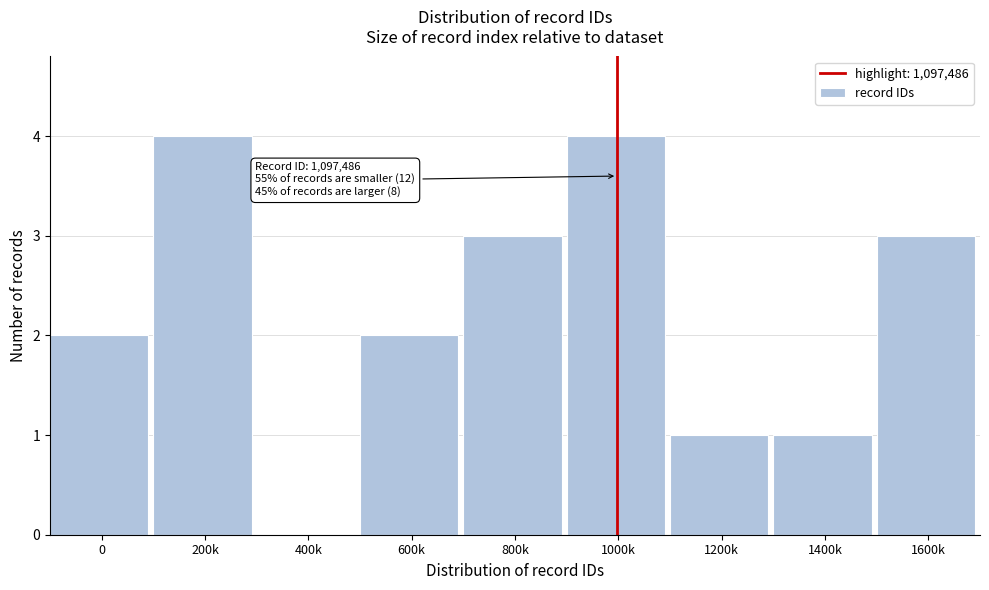

Reading left to right, extract all data points from this chart.

0=2	200k=4	400k=0	600k=2	800k=3	1000k=4	1200k=1	1400k=1	1600k=3